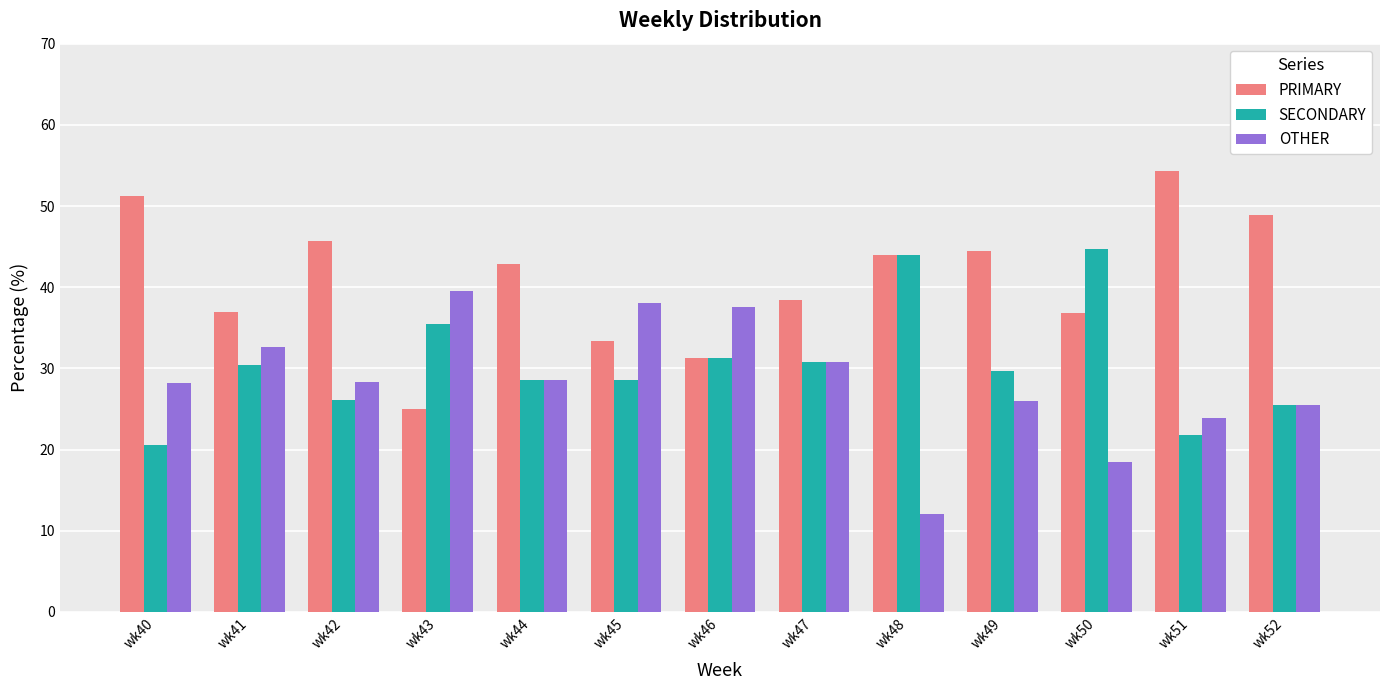

At wk49, list the series in order from smallest to largest.

OTHER, SECONDARY, PRIMARY